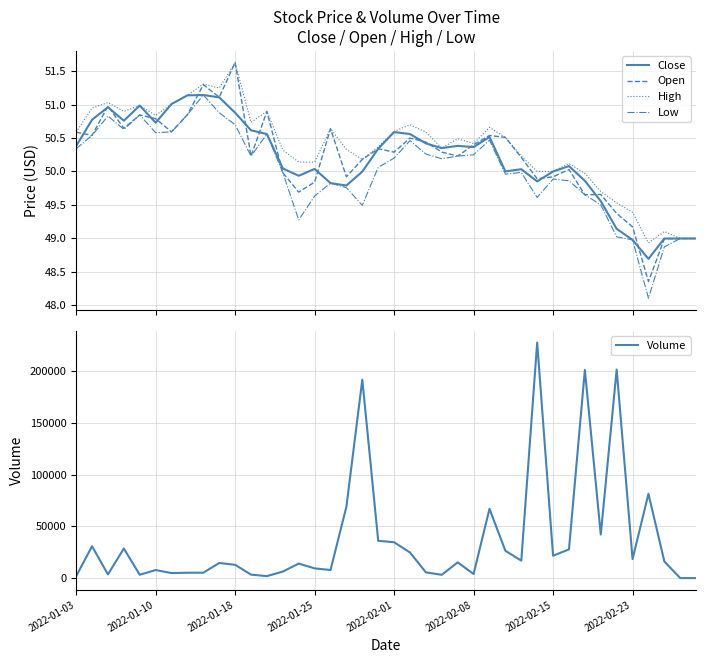

What is the minimum value for Low?

48.1